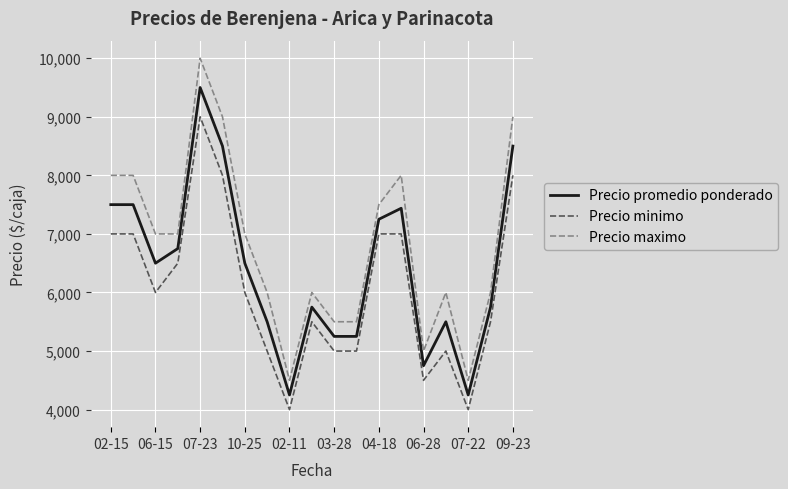

What is the difference between the second highest and second lowest values in the Precio minimo series?

4000